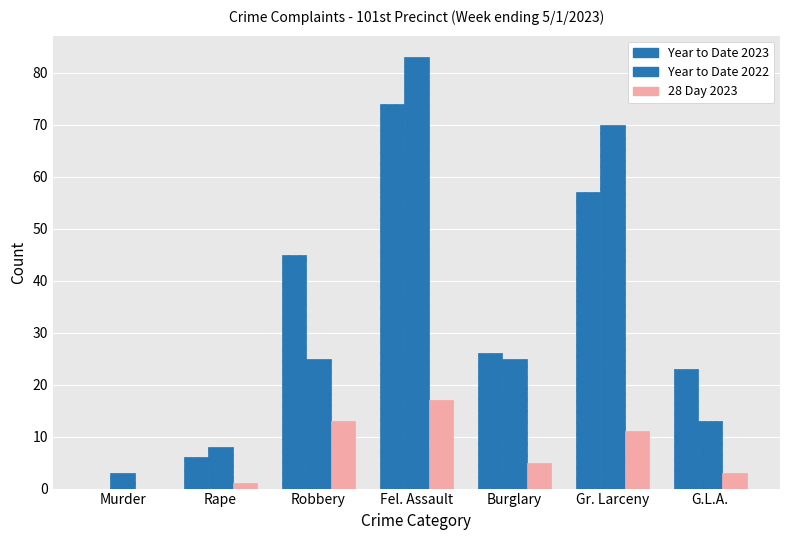

What is the spread (max minus min) of values at Fel. Assault?

66